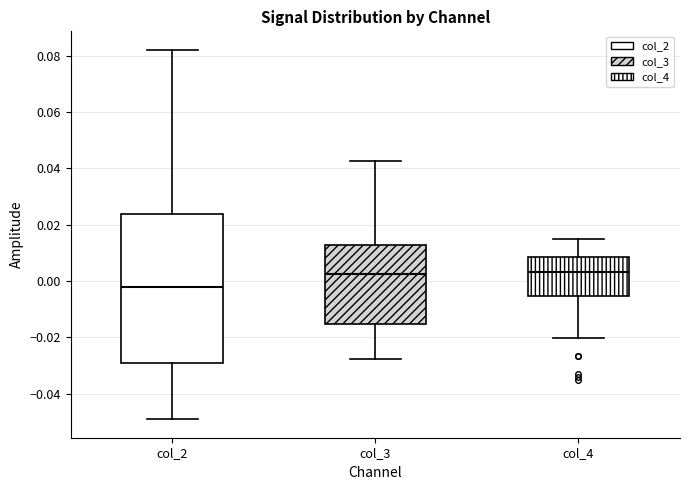

Which box's median line is the lowest?

col_2